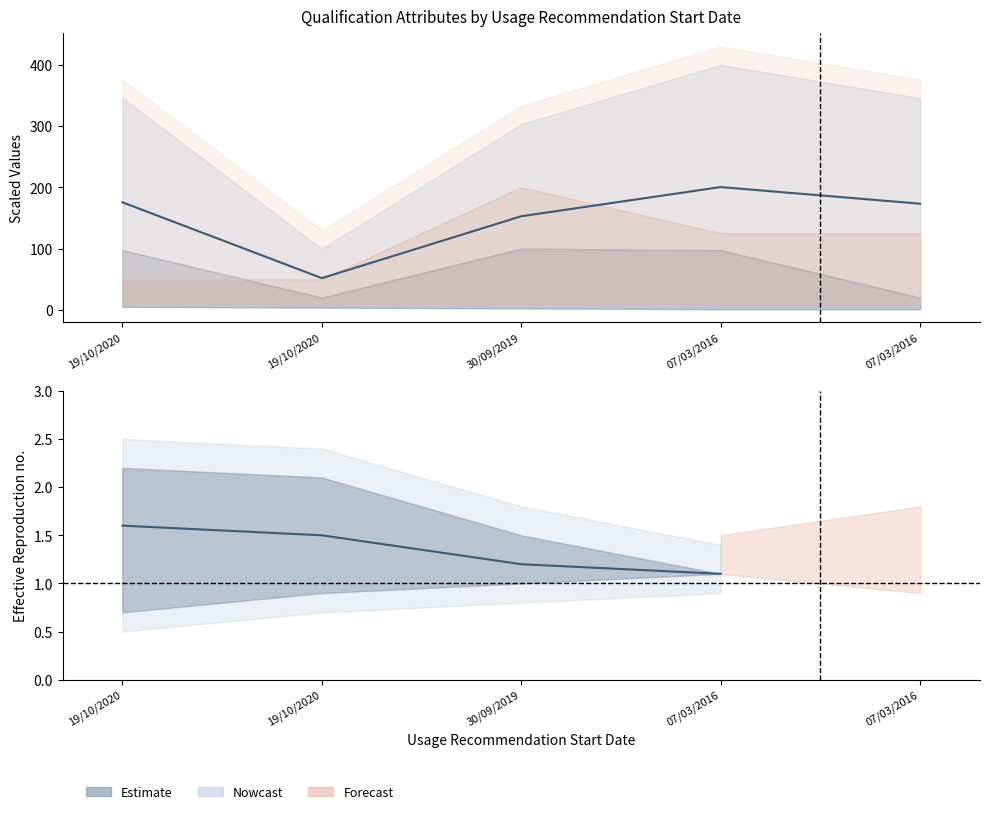

What is the greatest value displayed?

200.5